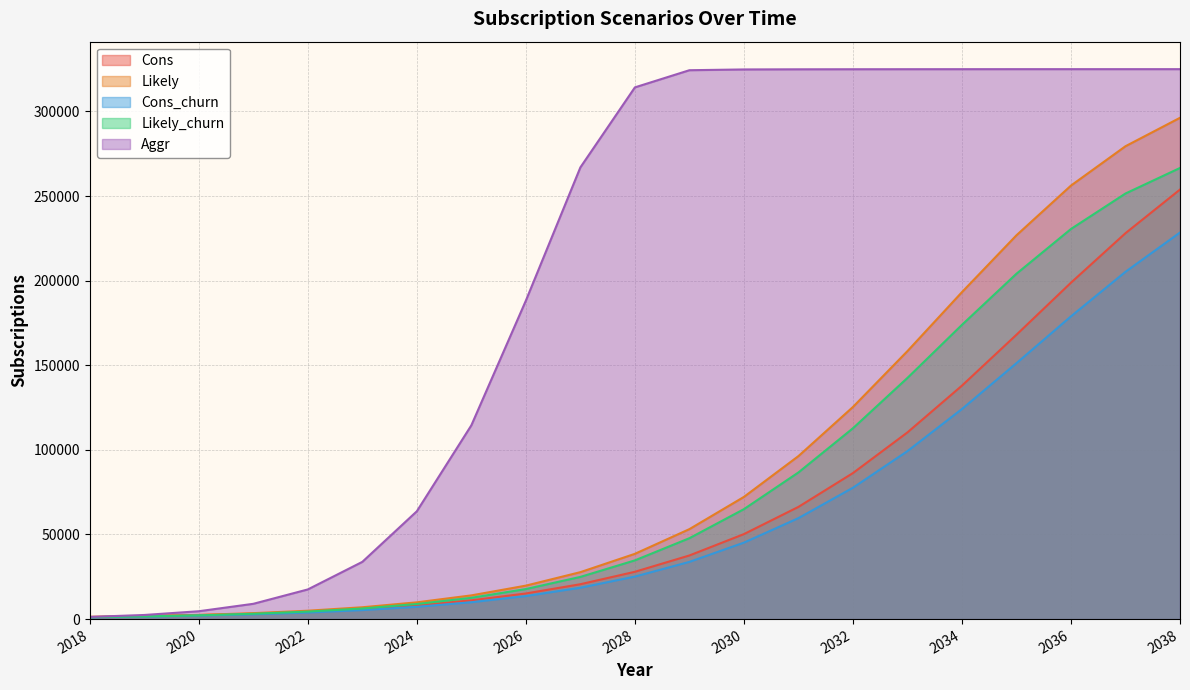

What is the difference between the highest and lowest values at 2032?

247332